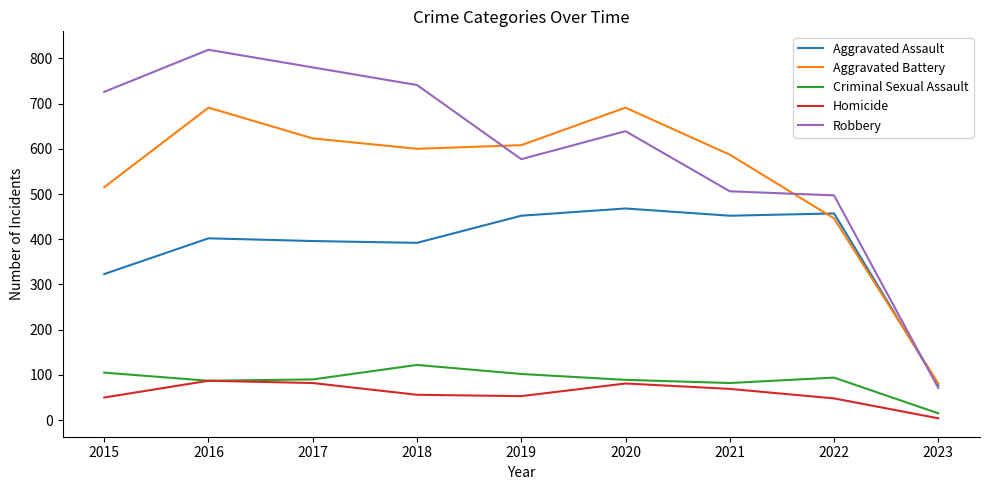

What is the difference between the maximum and second lowest values in the Robbery series?

322